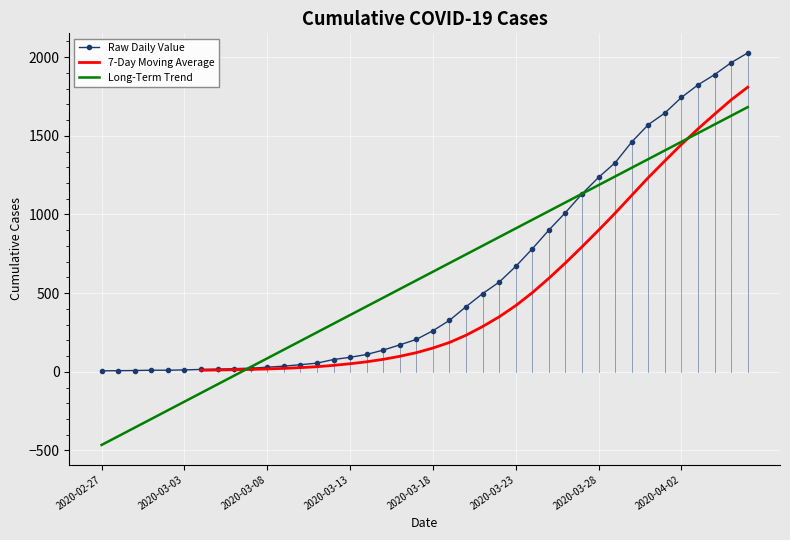

What is the average value?

609